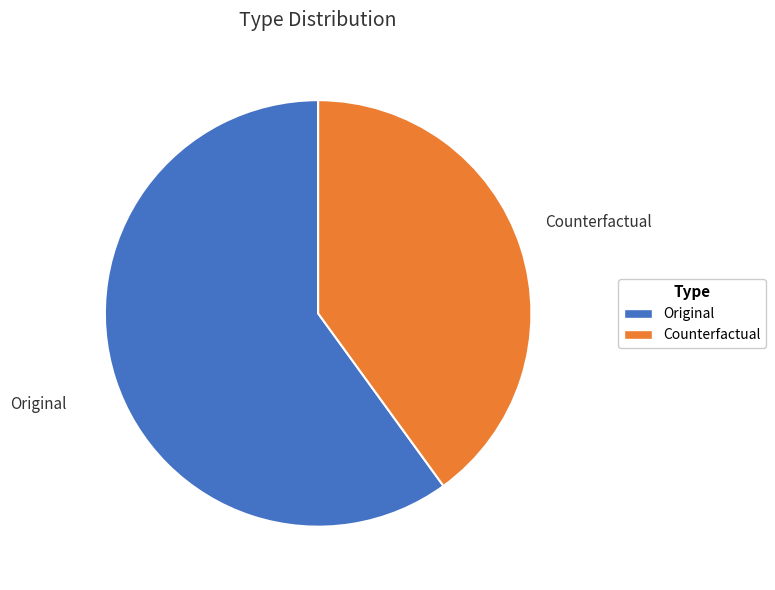

What is the smallest slice in the pie chart?

Counterfactual